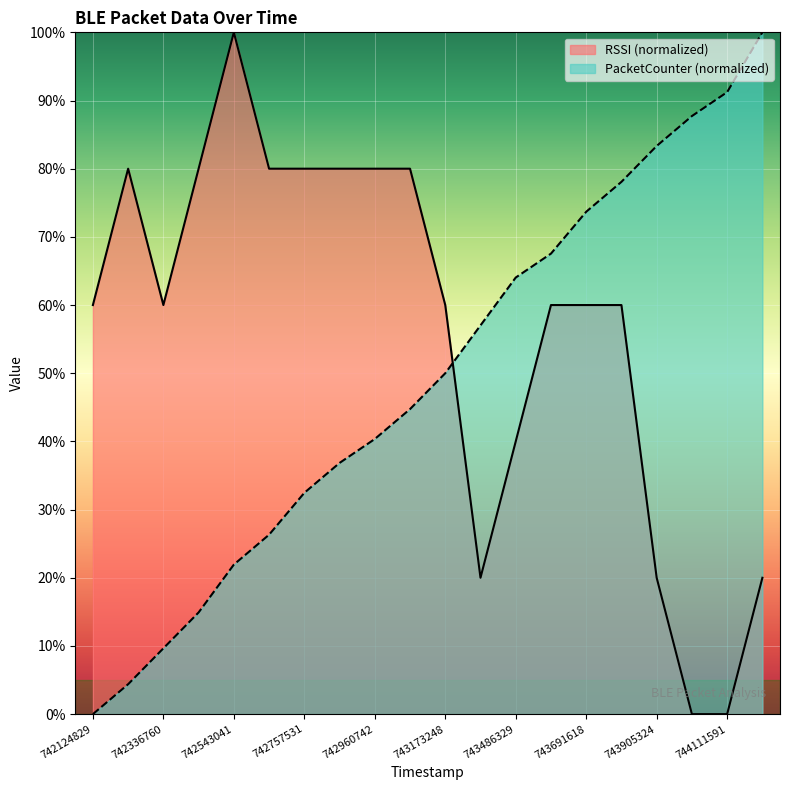

What is the total value across all series at 742860537?

116.8